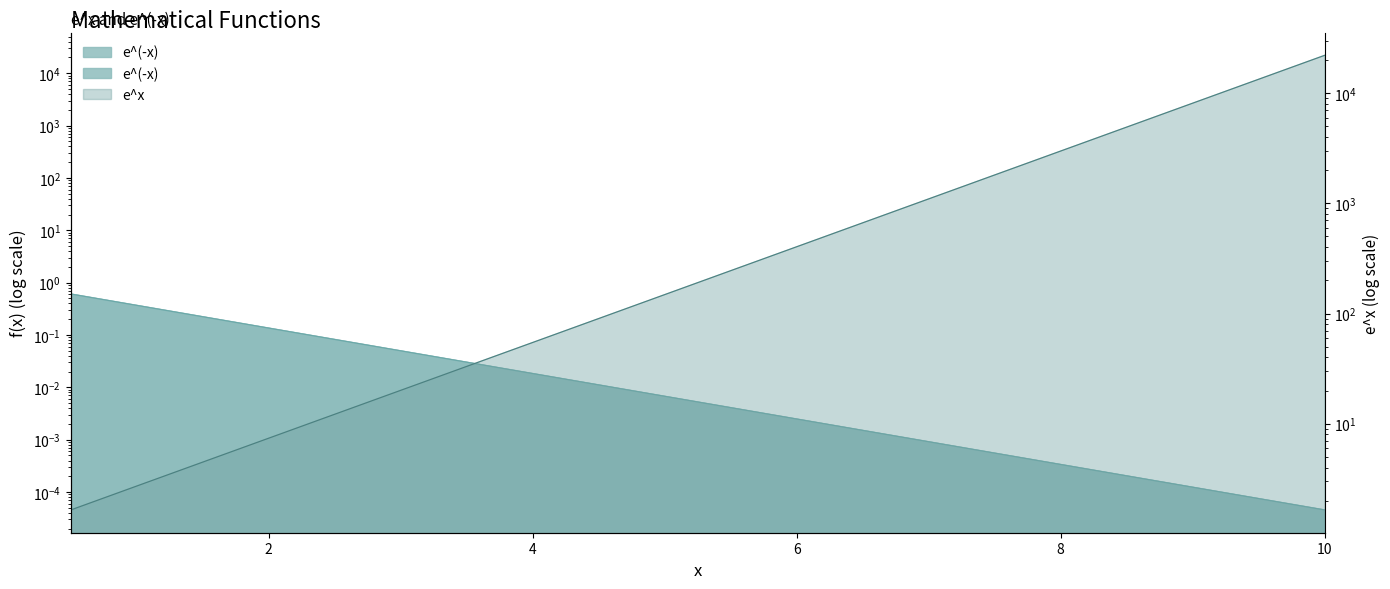

Reading left to right, list all the values displayed in this chart.

e^x: 1.6	2.7	4.5	7.4	12.2	20.1	33.1	54.6	90.0	148.4	244.7	403.4	665.1	1096.6	1808.0	2981.0	4914.8	8103.1	13359.7	22026.5
e^(-x): 0.6	0.4	0.2	0.1	0.1	0.0	0.0	0.0	0.0	0.0	0.0	0.0	0.0	0.0	0.0	0.0	0.0	0.0	0.0	0.0